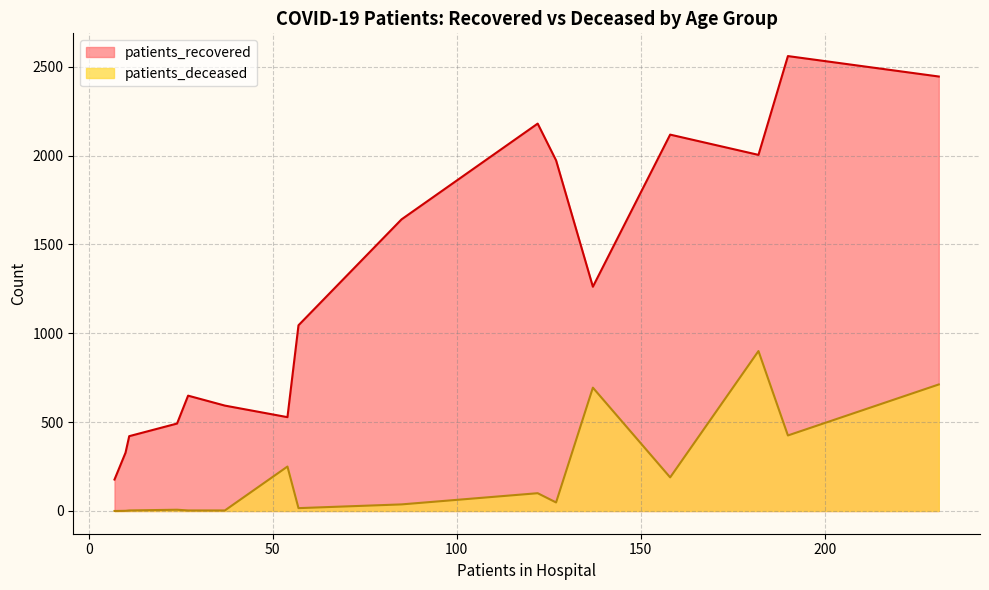

True or false: patients_deceased has more than 1 interior local peaks.

True